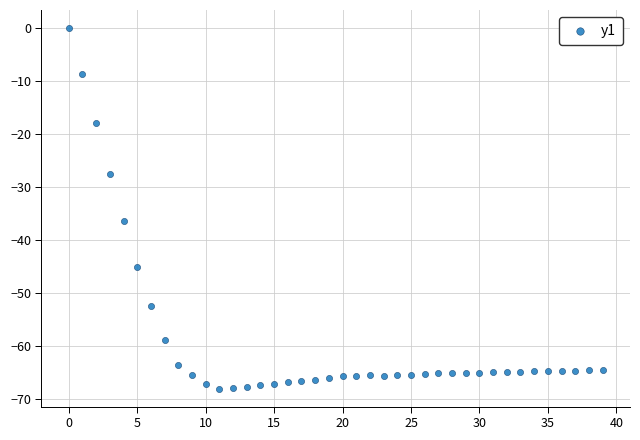

What is the range of Y values (max minus min)?

68.0